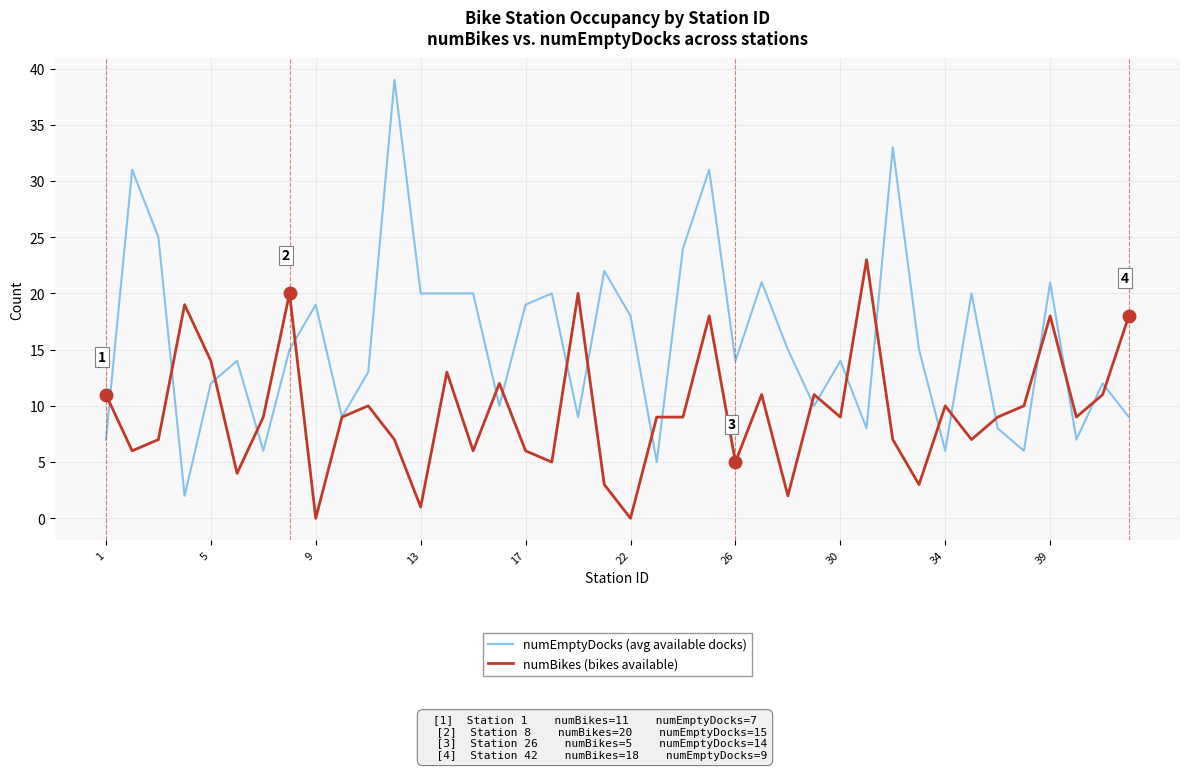

Which series has the largest total across all categories?

numEmptyDocks (avg available docks)